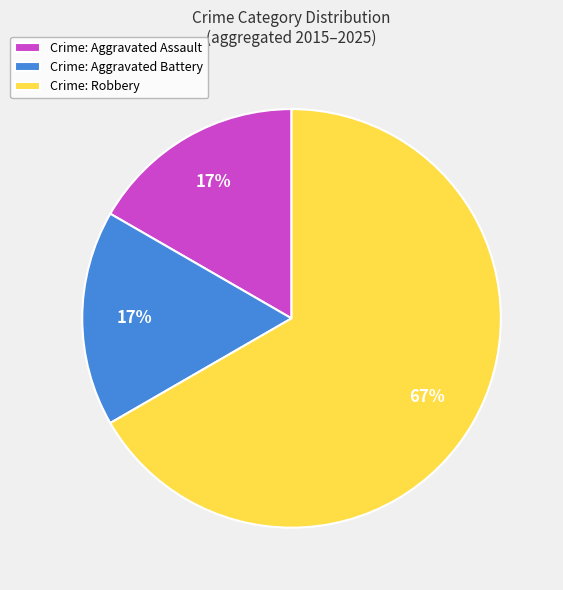

To the nearest percent, what is the average slice percentage?

33%